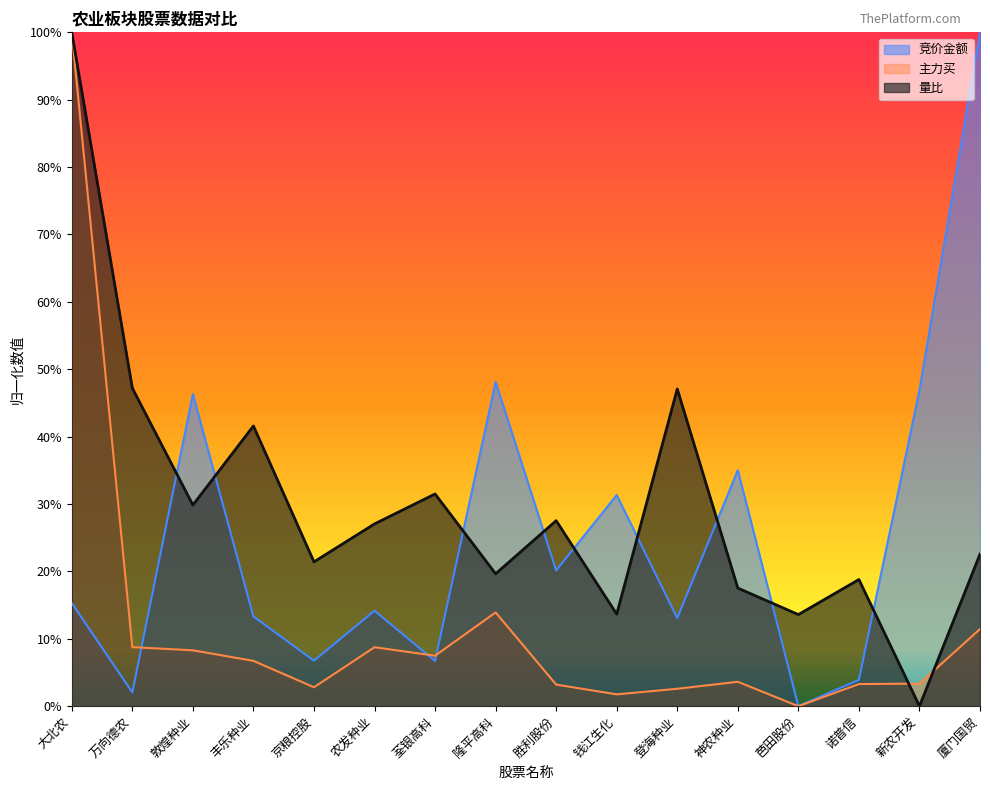

Count the number of data series in this chart.

3